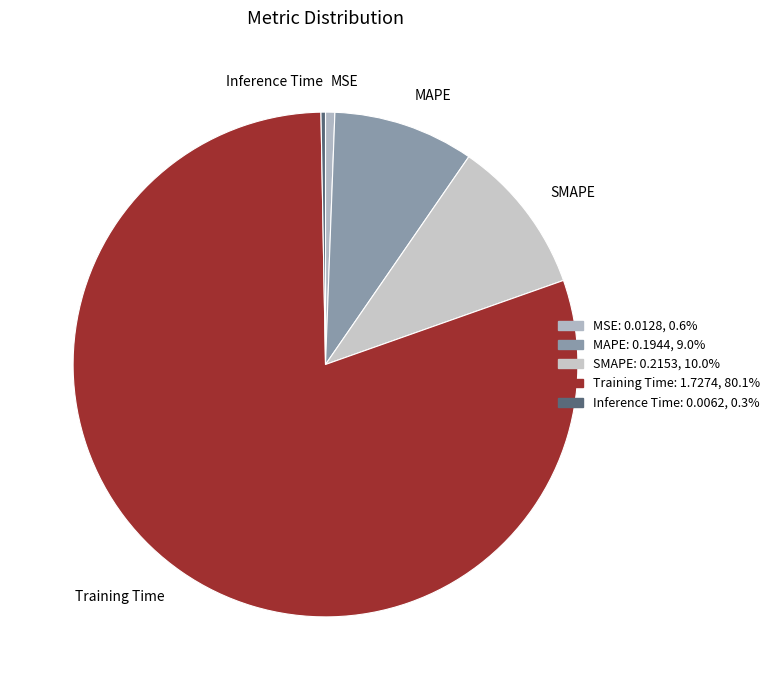

Which has a higher value, Inference Time or SMAPE?

SMAPE